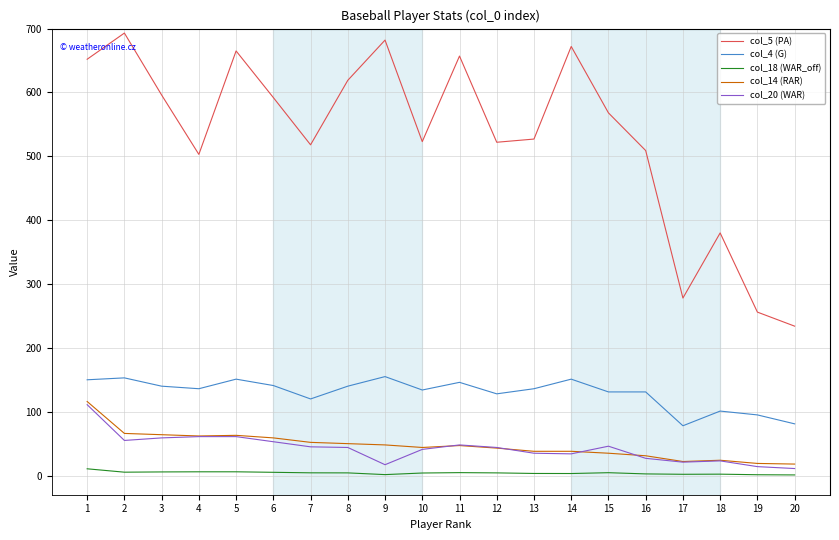

What is the average value of the col_5 (PA) series?

532.3